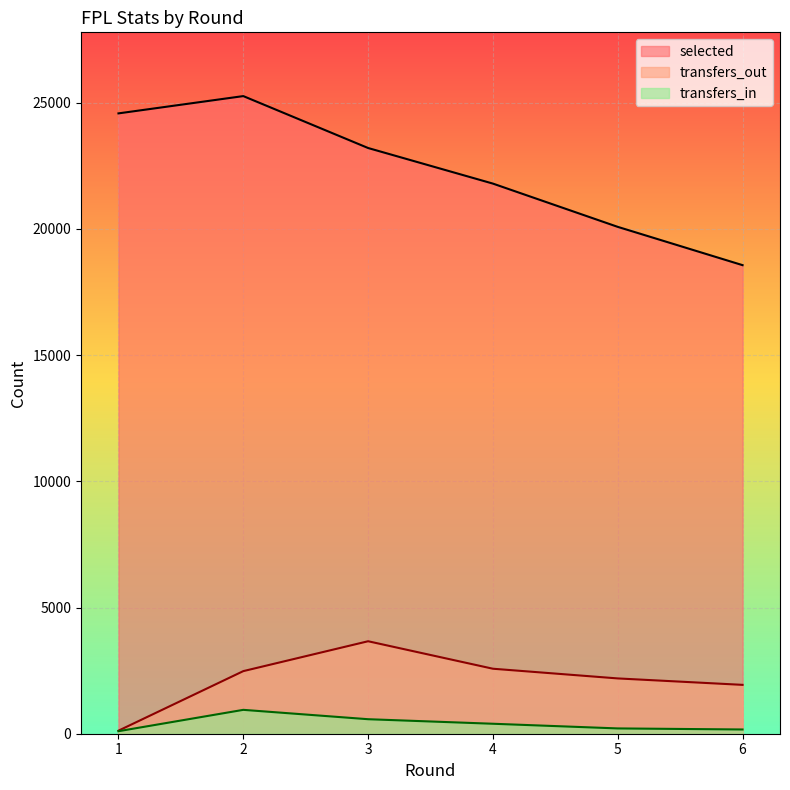

Is it true that selected equals 23206 at 3?

True